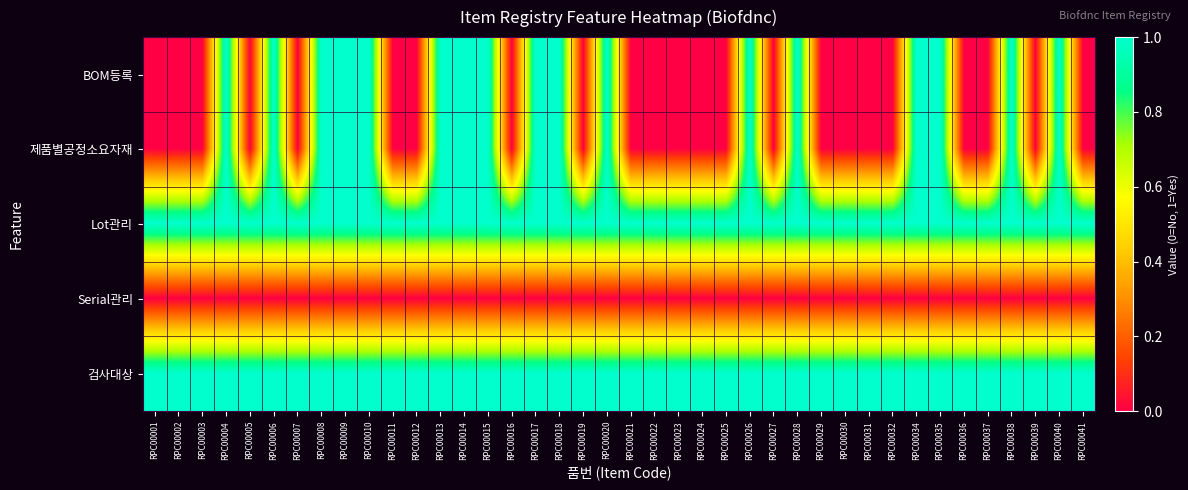

What is the spread (max minus min) of values at RPC00036?

1